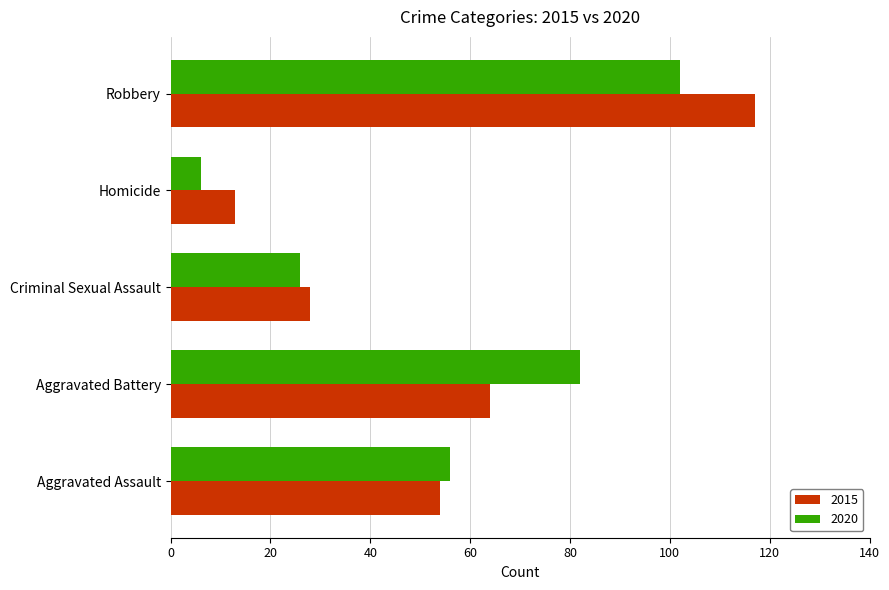

What are all the series names shown in the legend?

2015, 2020